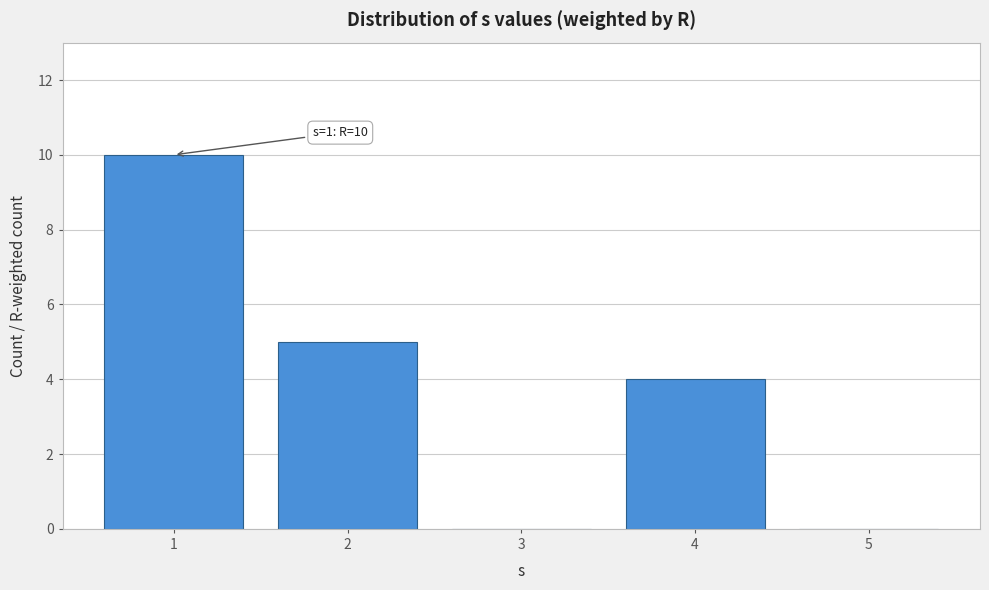

Reading left to right, extract all data points from this chart.

1=10	2=5	3=0	4=4	5=0